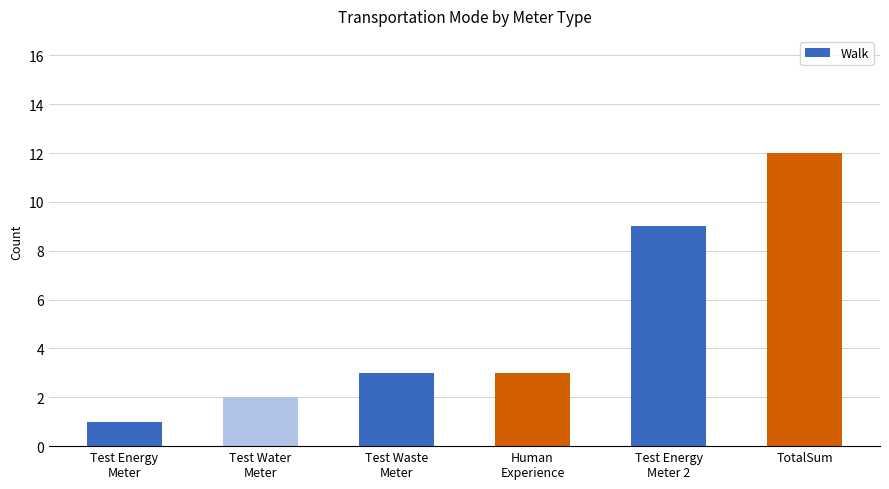

Which label corresponds to the largest value in the chart?

TotalSum